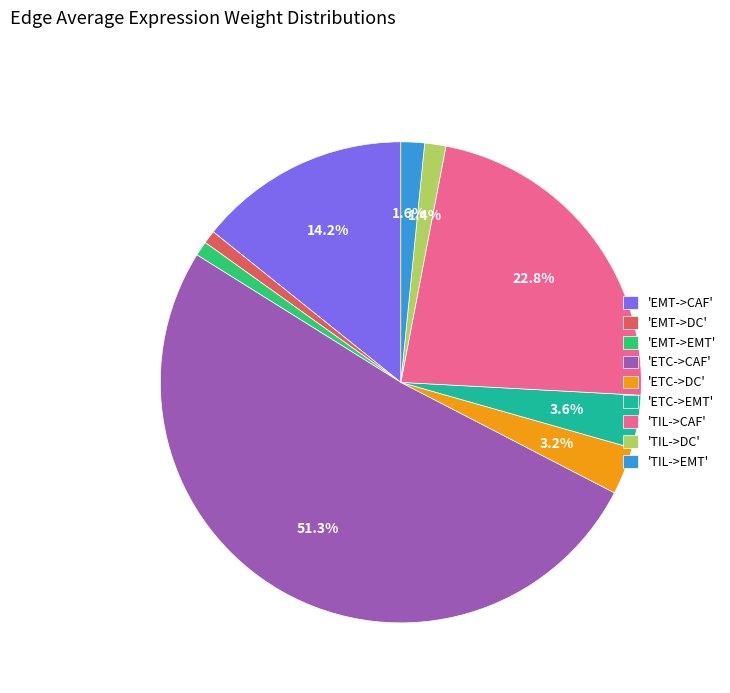

Does any single category account for the majority?

Yes